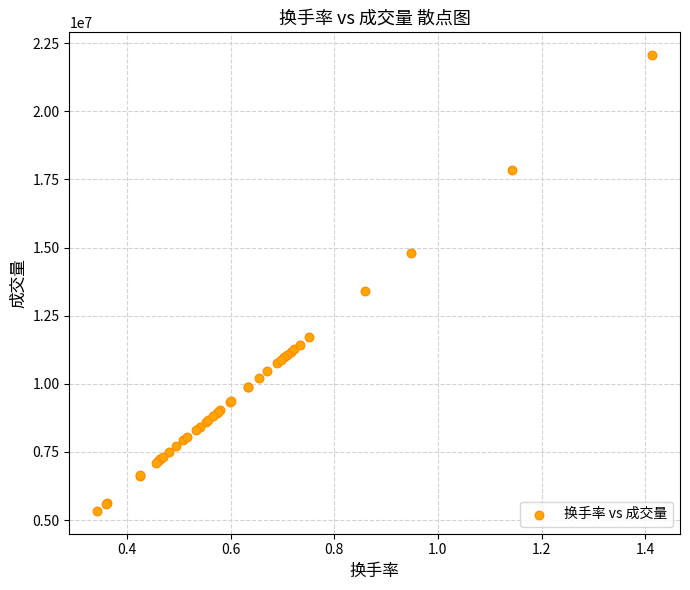

What Y value in the scatter plot is closest to 13697000?

13398109